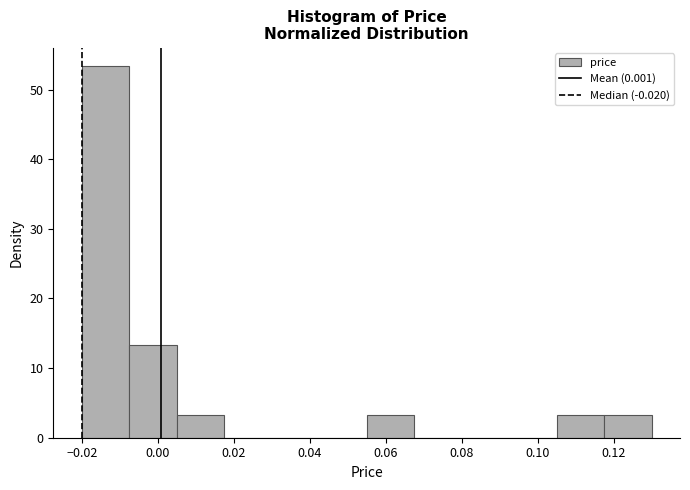

How tall is the bar that spans -0.008 to 0.006 on the x-axis? Neither the bar edges nor the heights are printed on the chart, so give them approximately, as read against the axes.

13